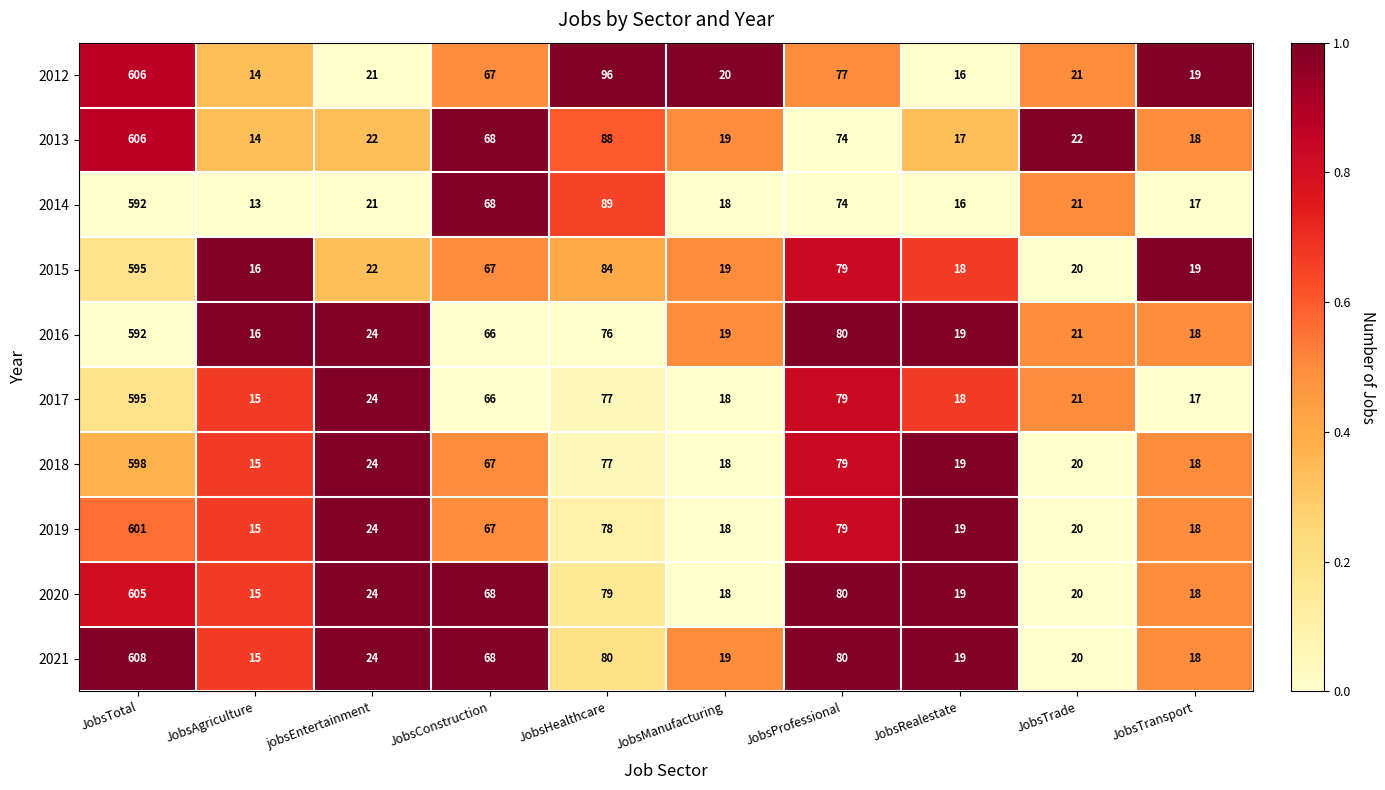

Which category has the highest value across all series?

JobsTotal